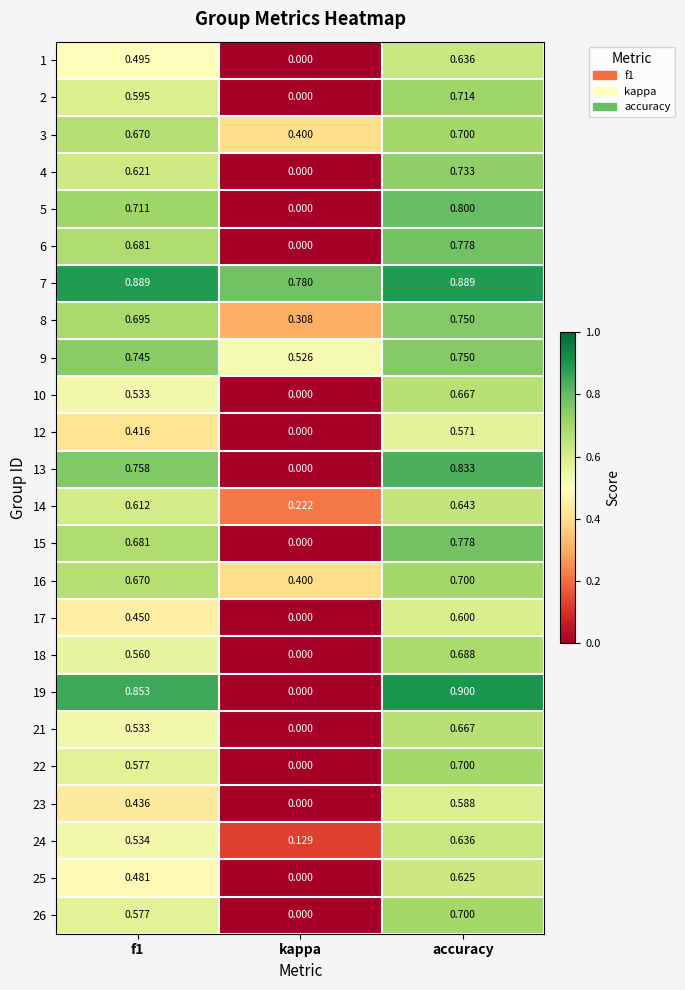

At which category does the chart reach its peak across all series?

accuracy